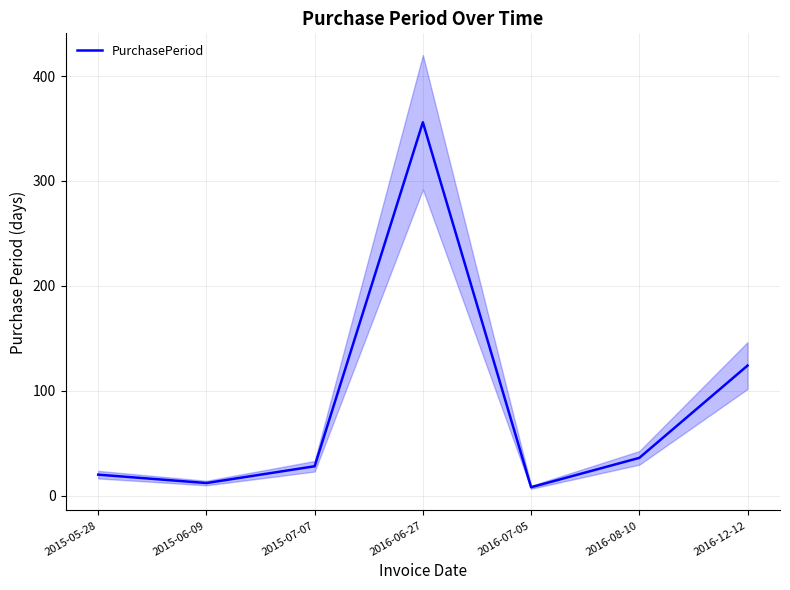

Where does the data first go above 28?

2016-06-27